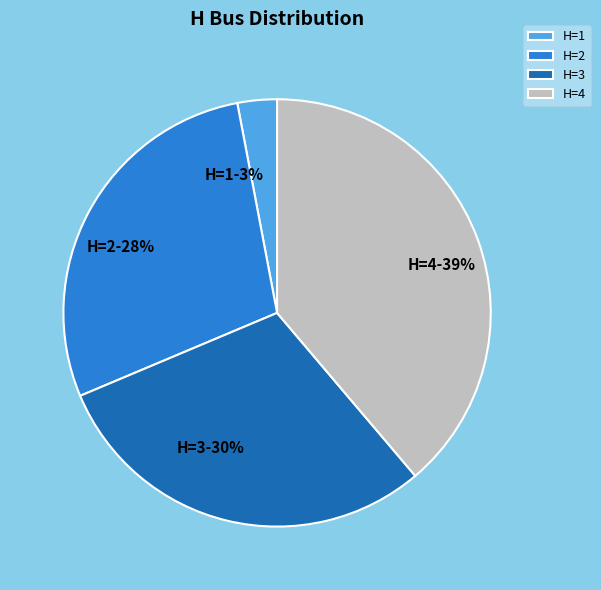

To the nearest percent, what percentage of the pie is H=2?

28%